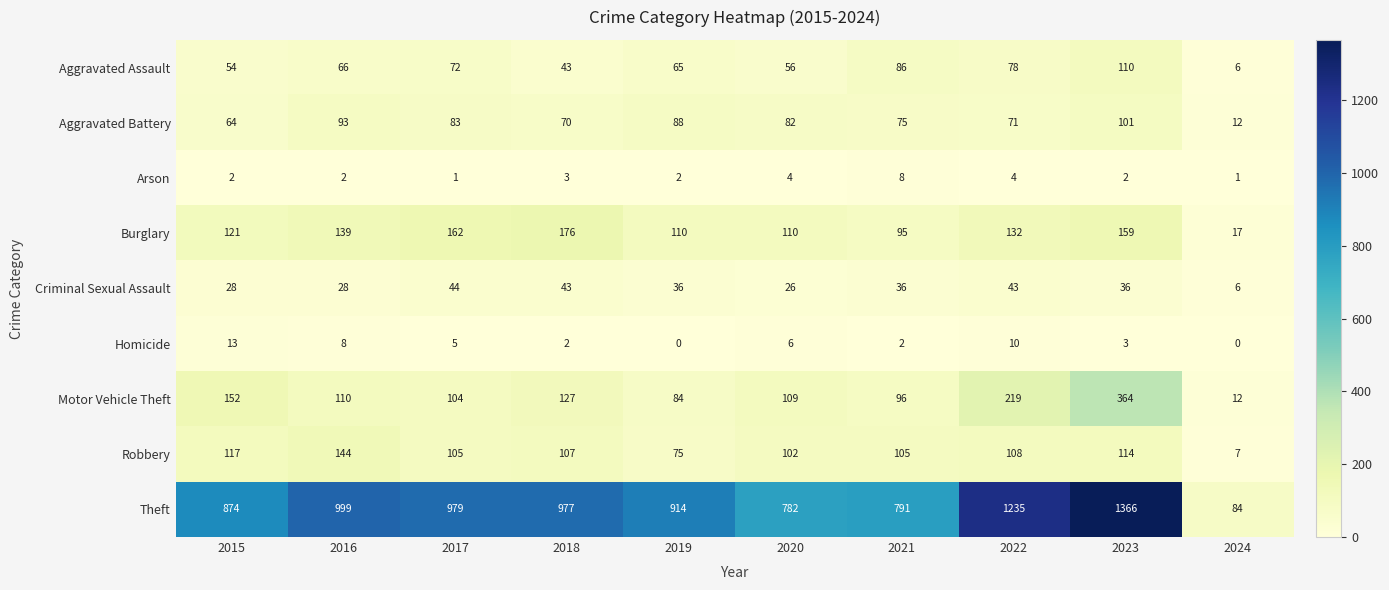

At which category is the sum across all series the highest?

2023